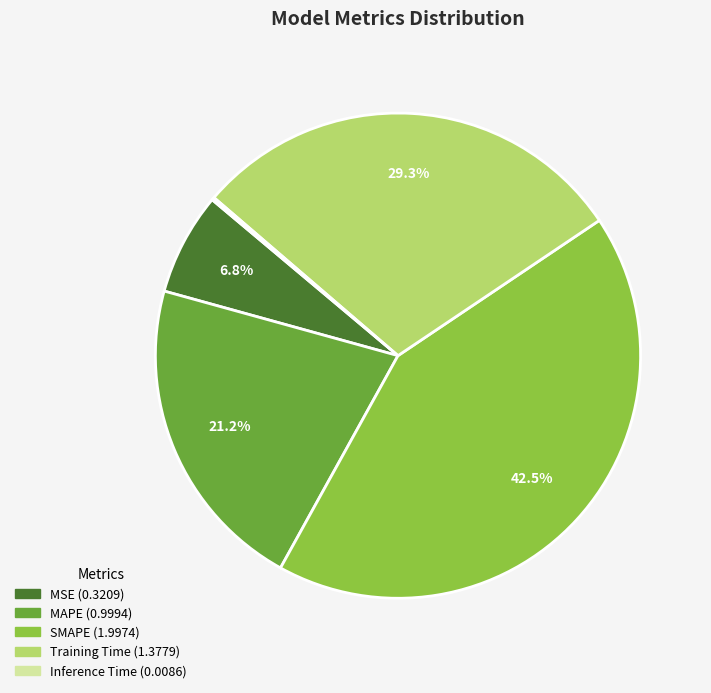

Between SMAPE and MAPE, which is larger?

SMAPE